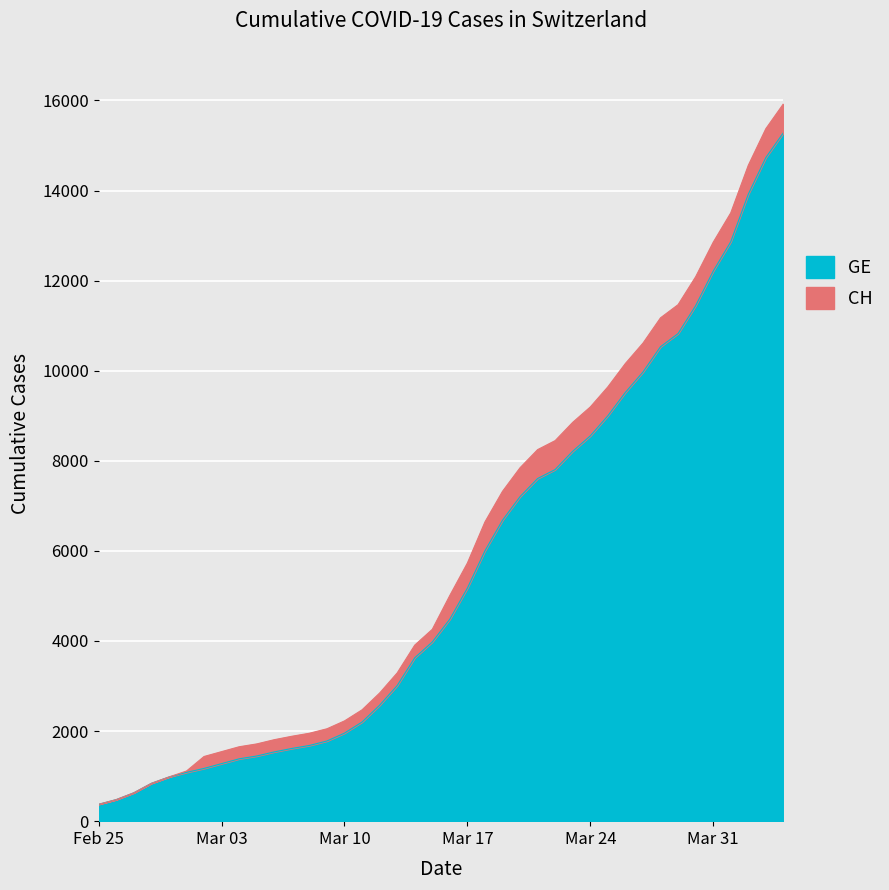

How many values in the CH series are below 5012?

20